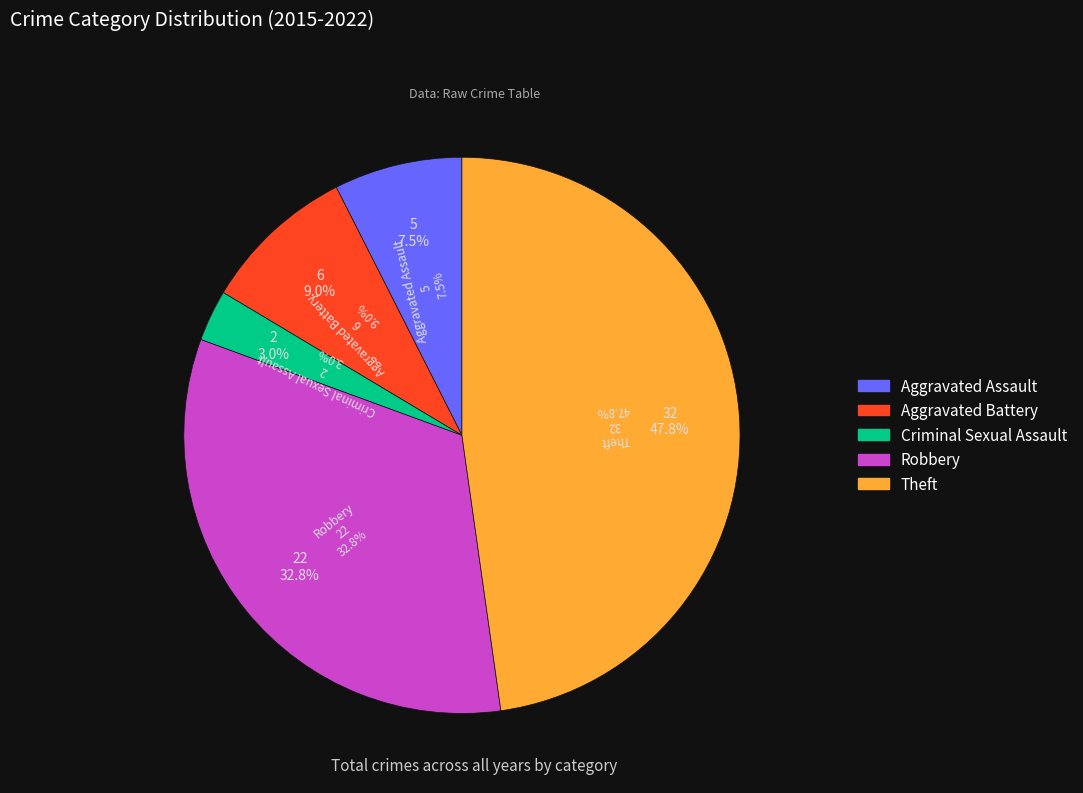

True or false: Criminal Sexual Assault accounts for 3% of the total.

True